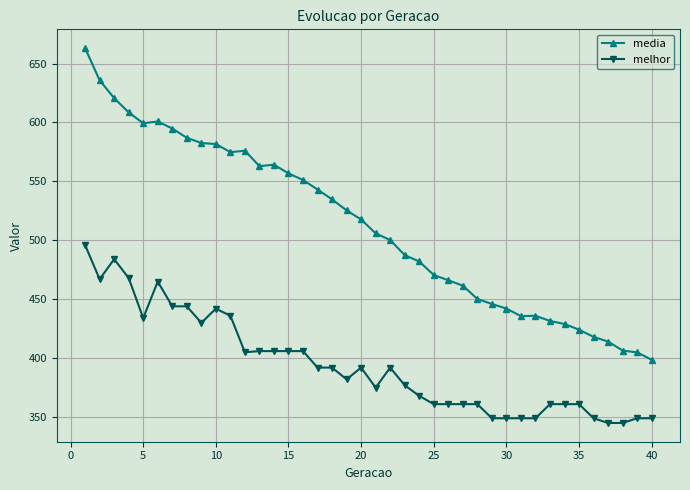

What is the sum of all media values?

20491.9